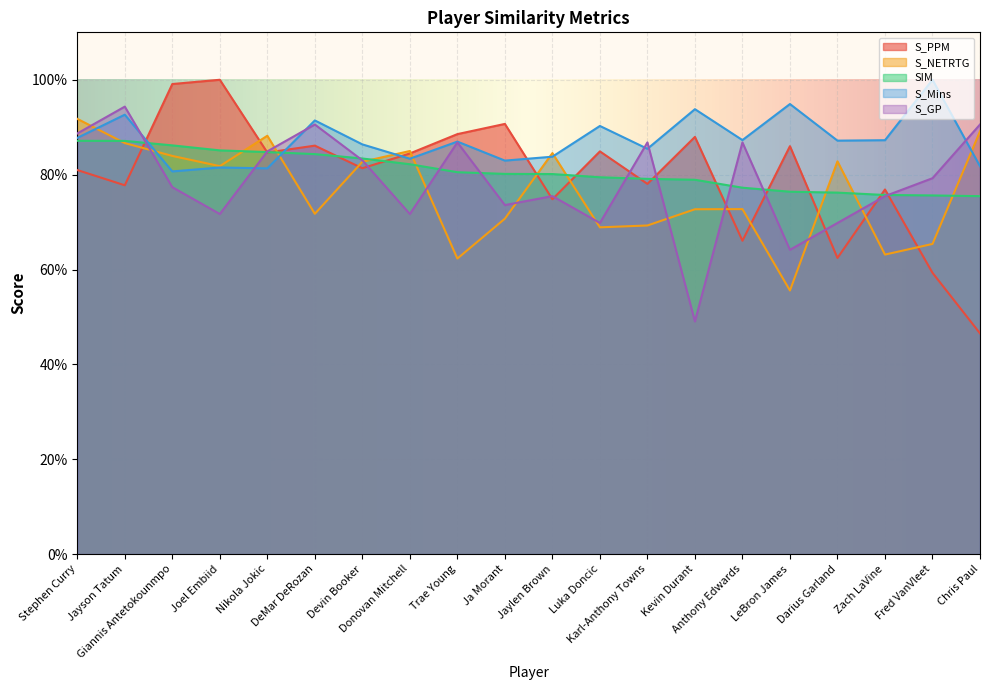

How many lines are shown in the chart?

5